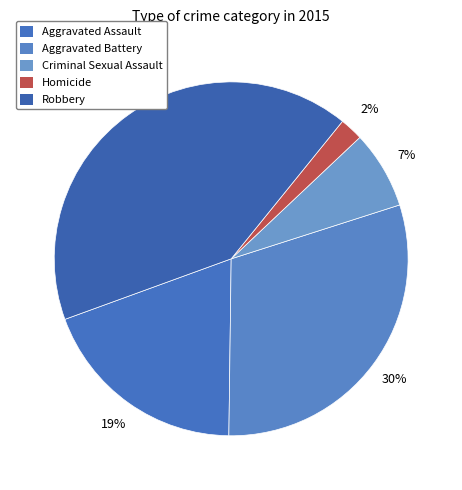

Count the number of slices in the pie.

5